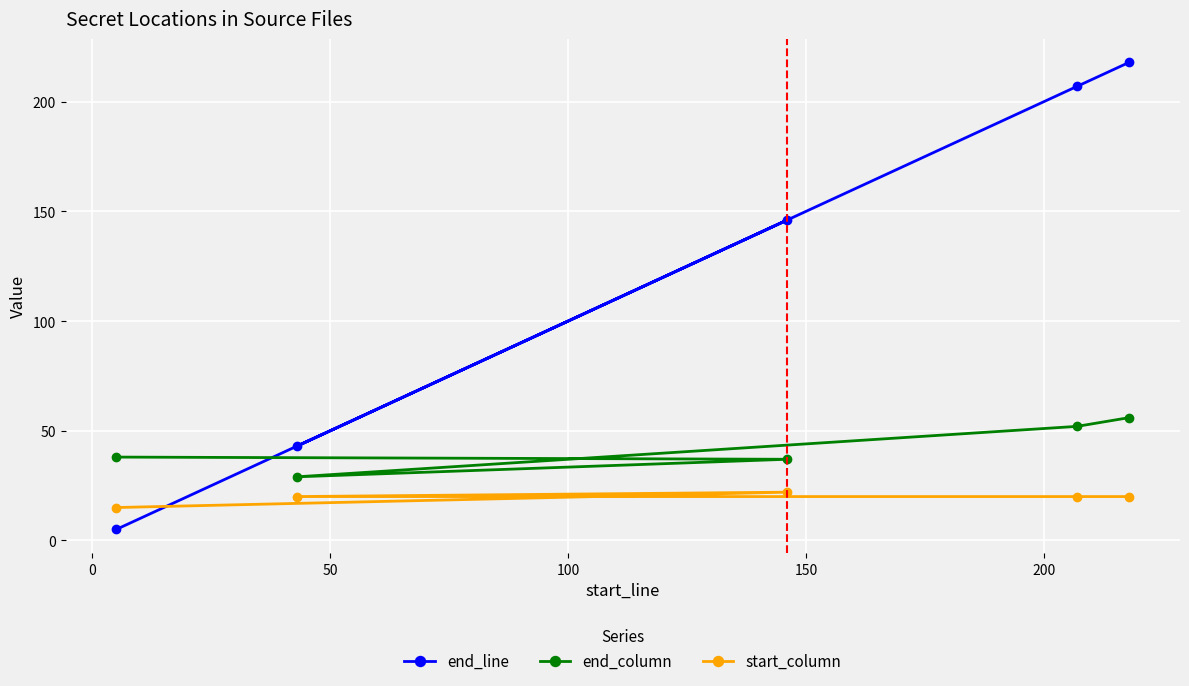

Which series has the largest total across all categories?

end_line